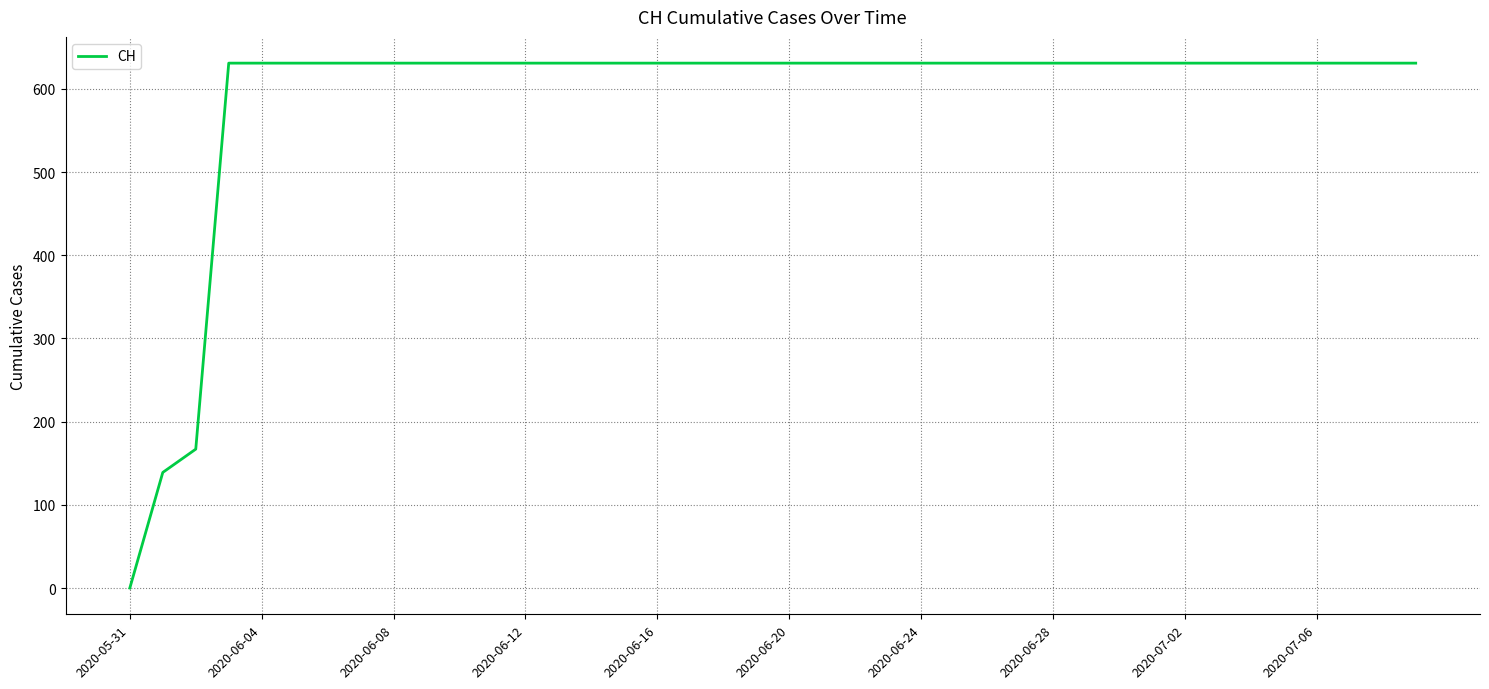

Does the chart have visible grid lines?

Yes